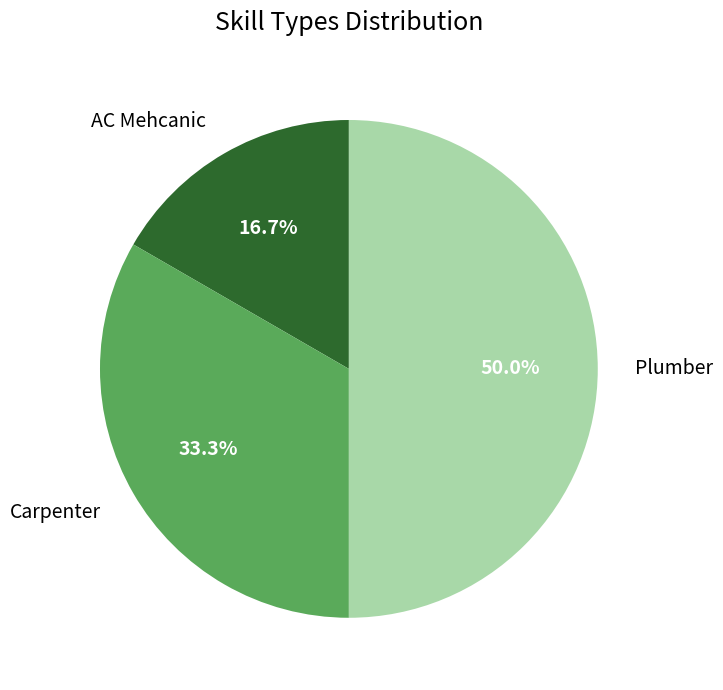

To the nearest percent, what is the difference between the Carpenter and Plumber slice percentages?

17%